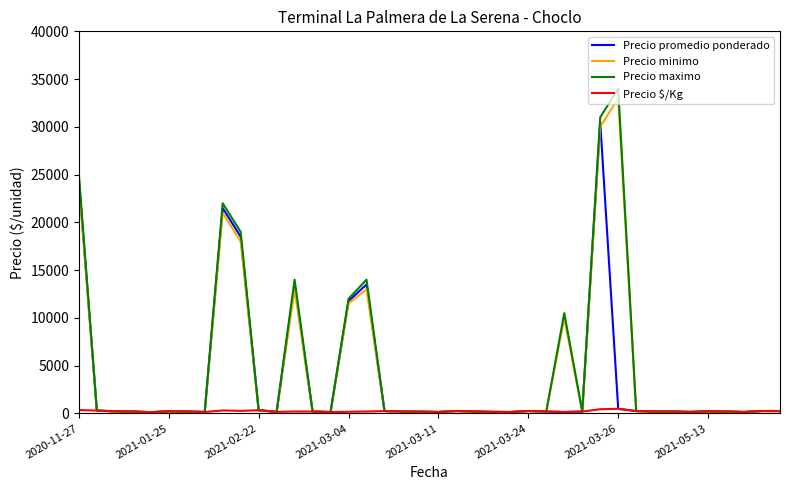

What is the difference between the second highest and second lowest values in the Precio $/Kg series?

296